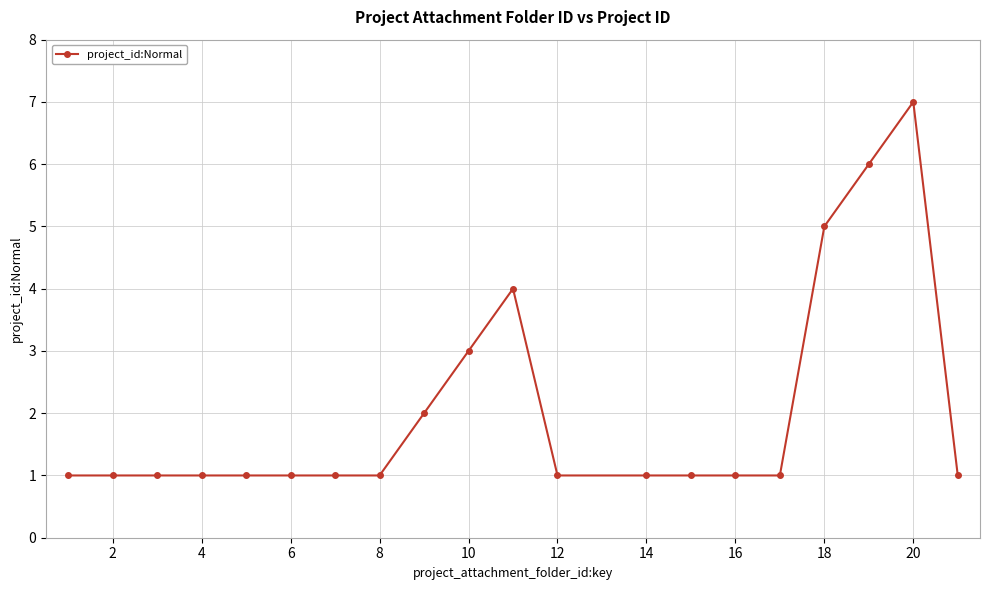

Reading left to right, transcribe all the data shown in this chart.

1	1	1	1	1	1	1	1	2	3	4	1	1	1	1	1	5	6	7	1